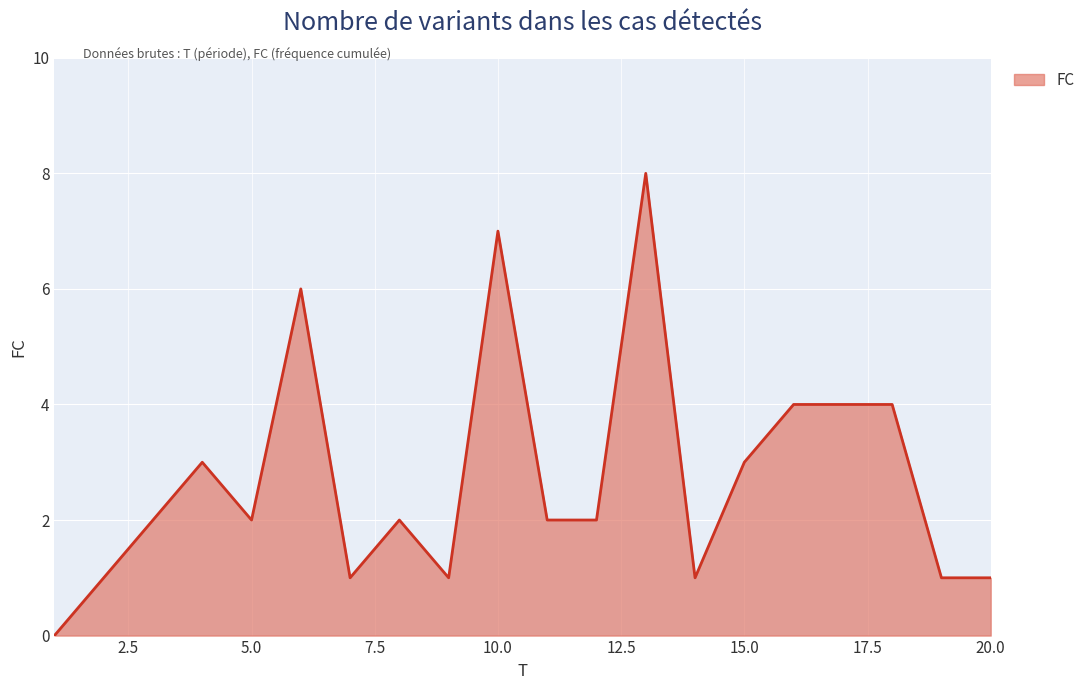

What is the difference between the maximum and minimum values?

8